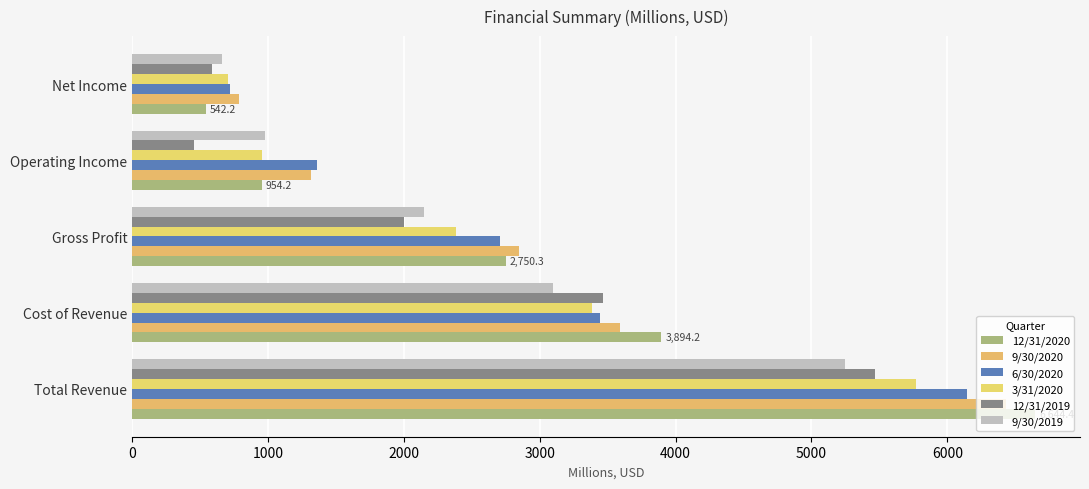

How many values in the 9/30/2019 series are below 2146?

2